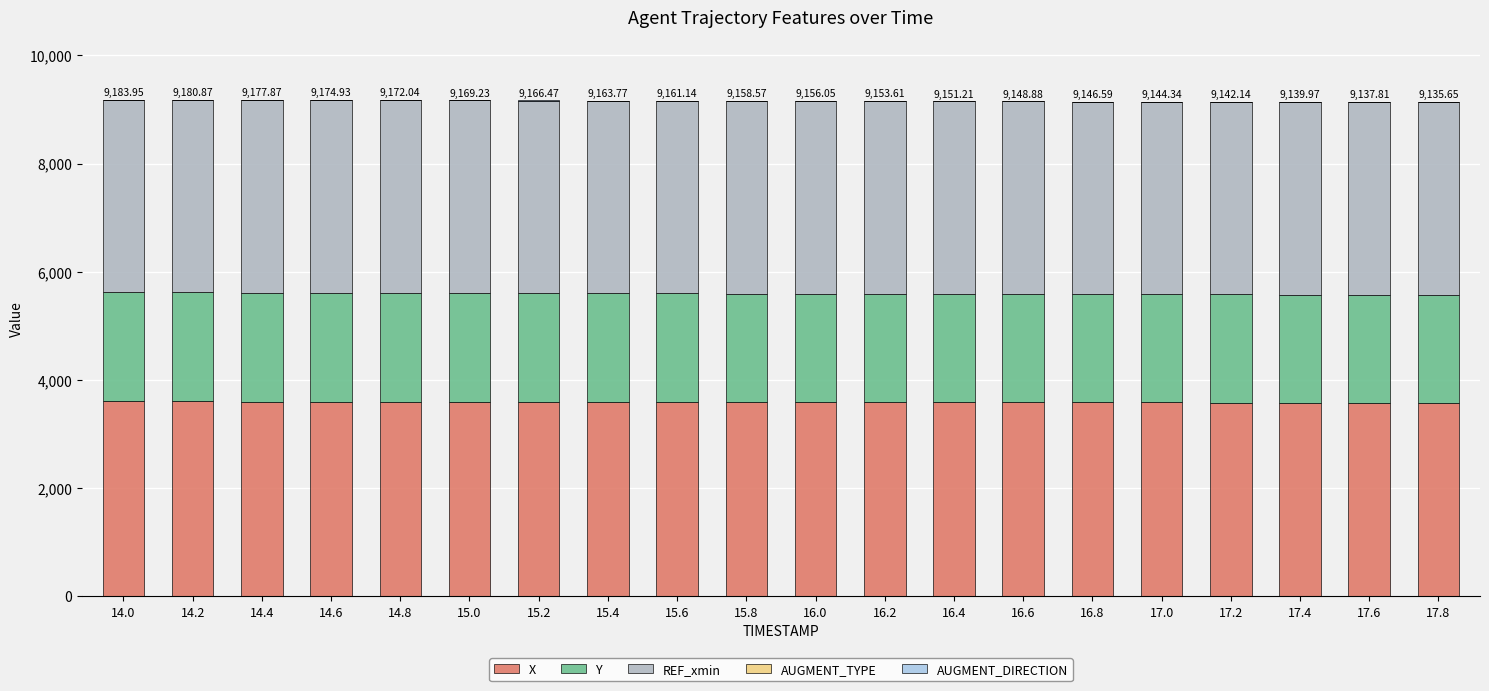

What is the sum of all X values?

71776.6